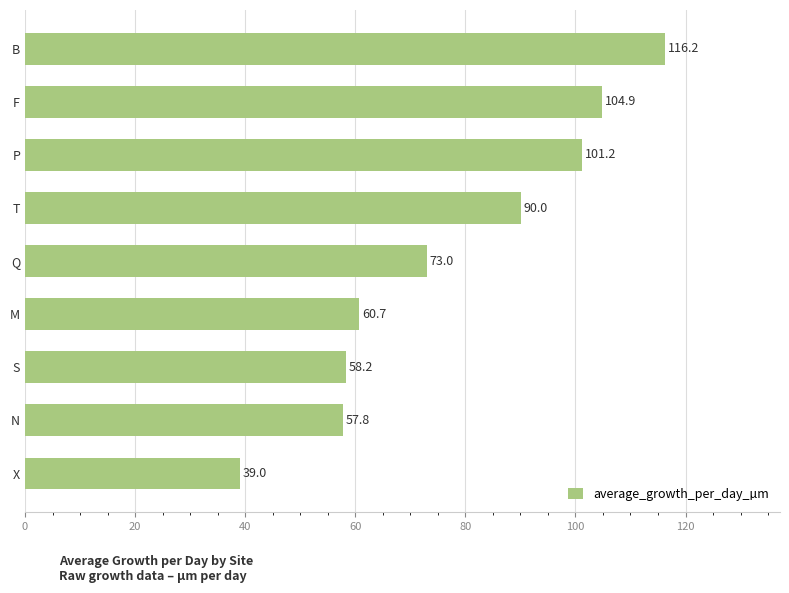

Rank the categories by value from lowest to highest.

X, N, S, M, Q, T, P, F, B